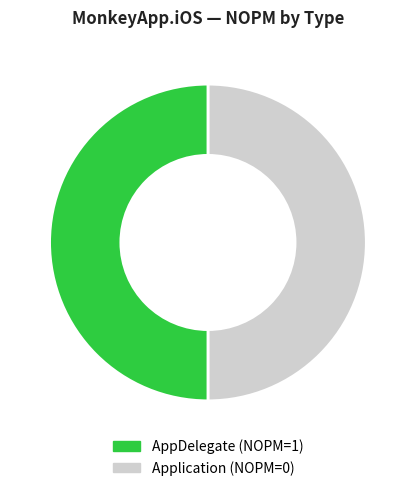

Combined, what portion of the pie is AppDelegate and Application?

100.0%